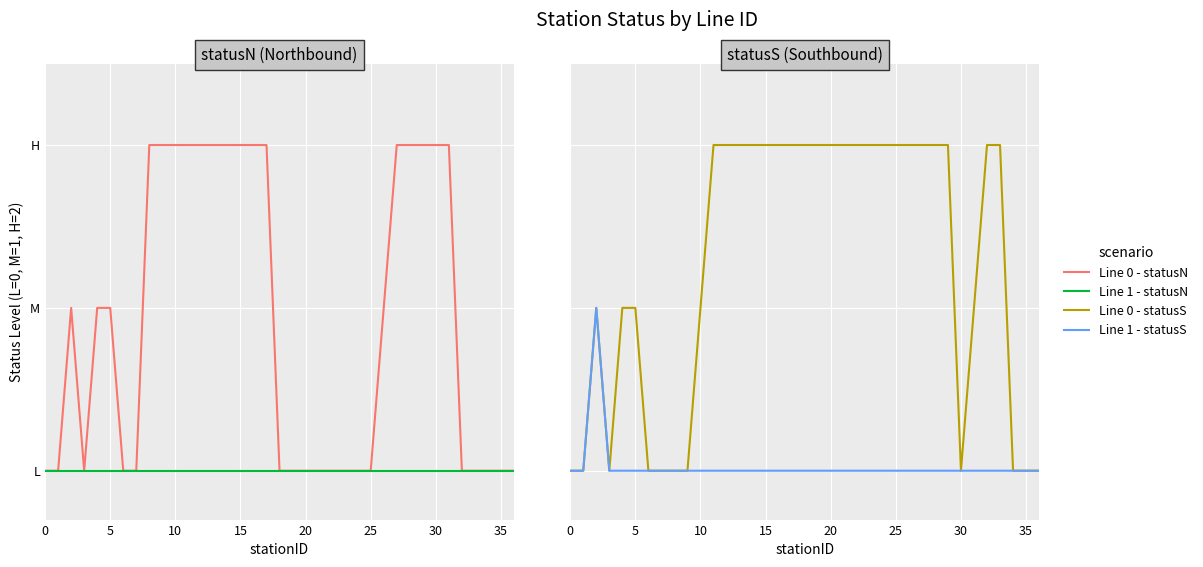

True or false: Line 1 - statusS has more than 2 interior local peaks.

False